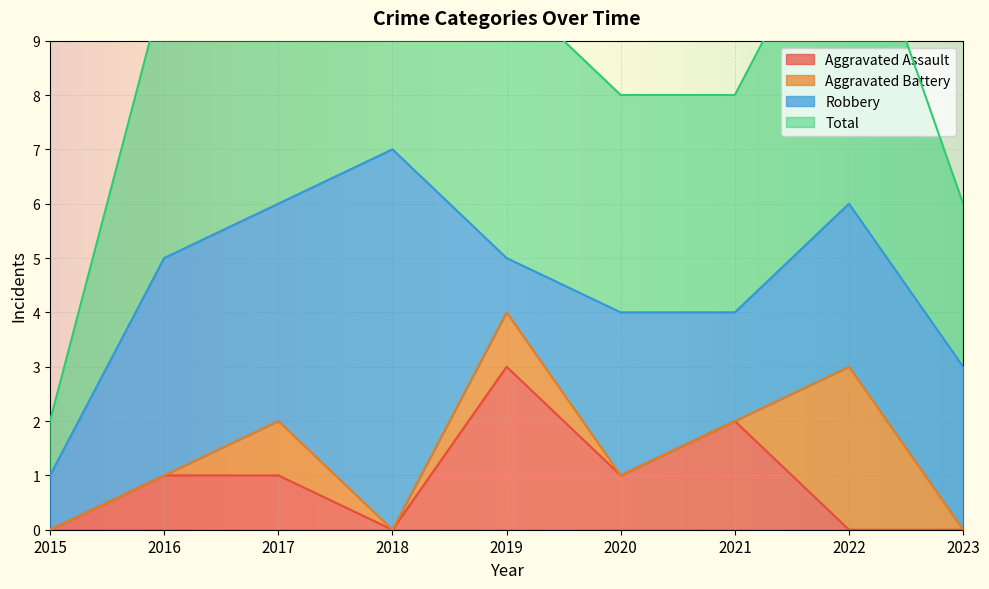

True or false: Total and Aggravated Assault intersect in this chart.

False